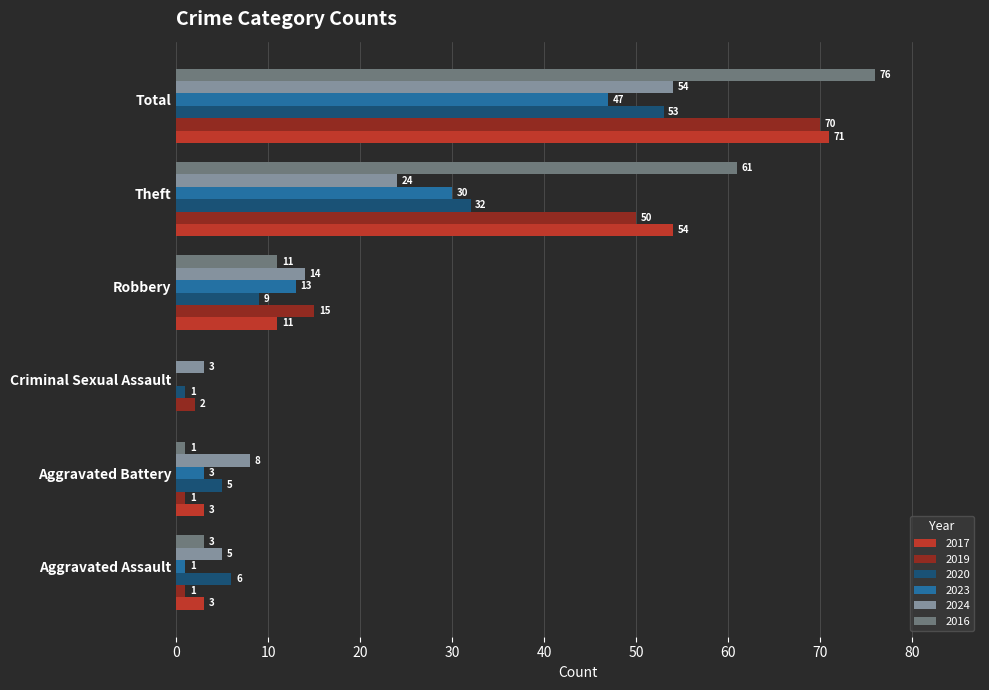

At which label is 2019 closest to 35?

Theft